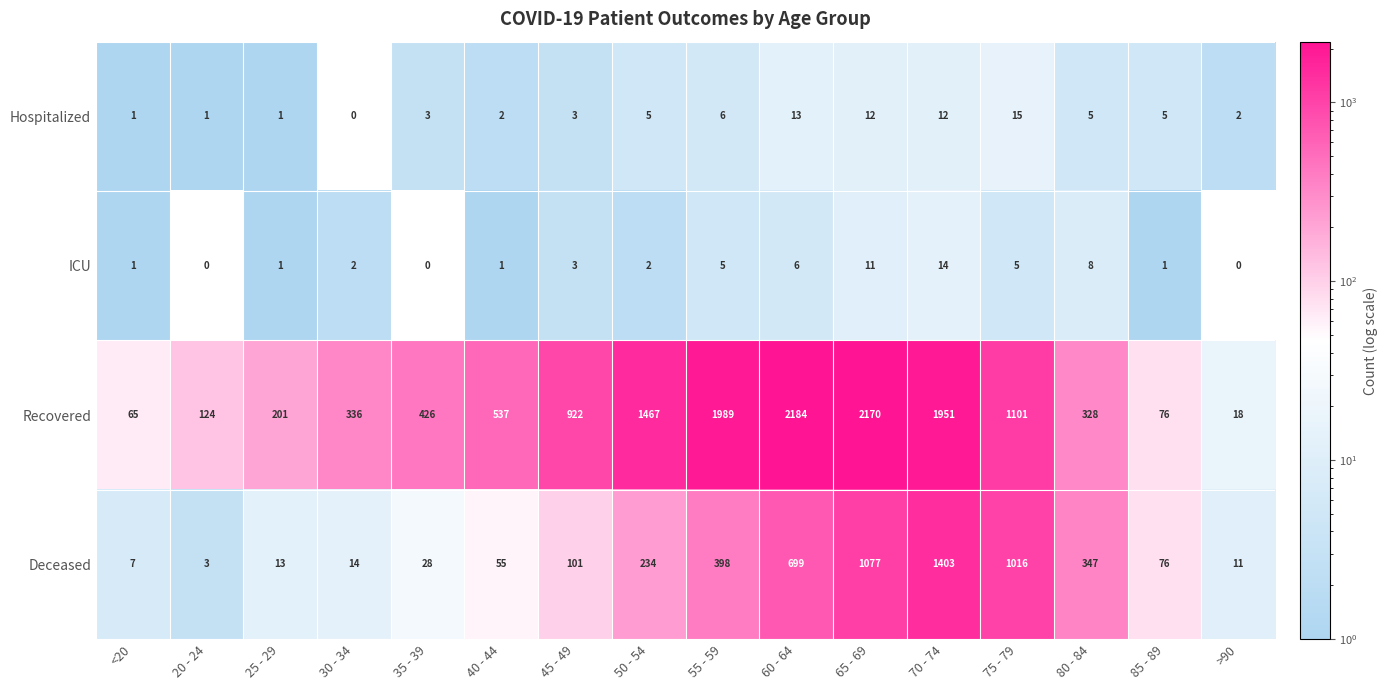

How many categories are shown in the chart?

16